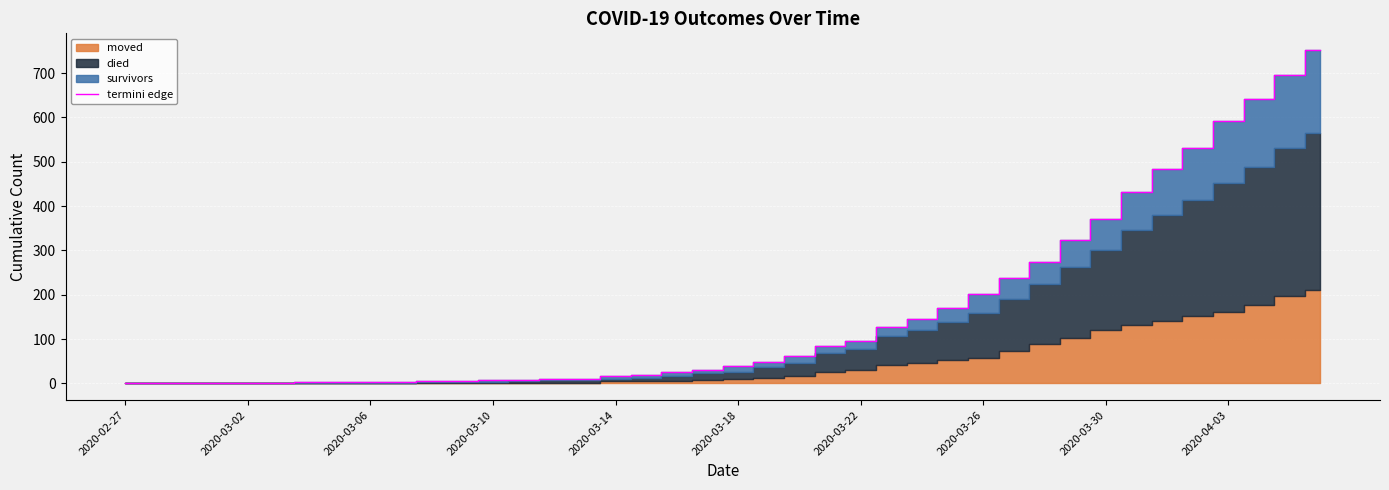

Which has a higher value, 30 or 19?

30